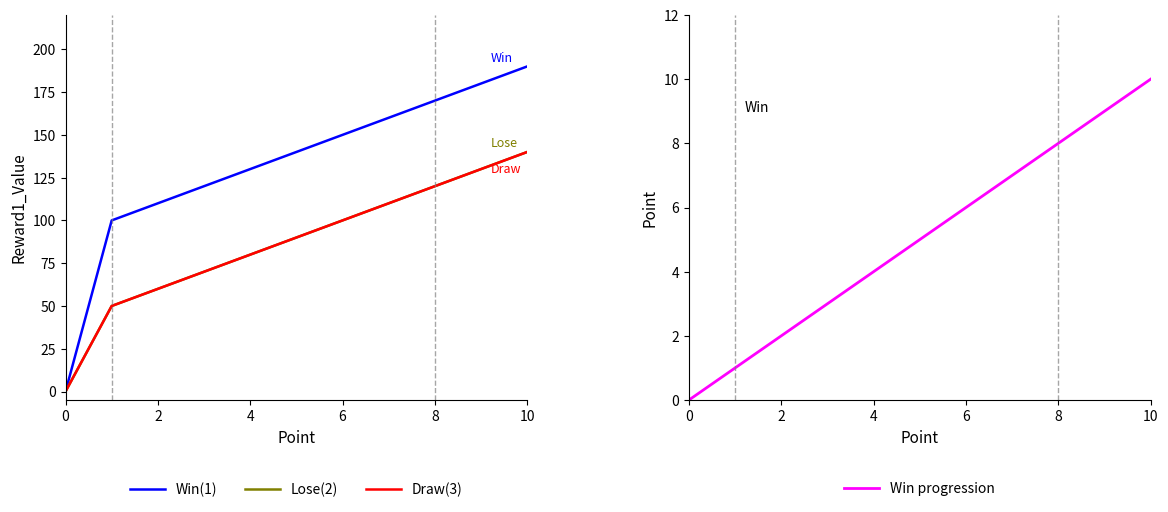

Which series has the widest spread of values?

Win(1)